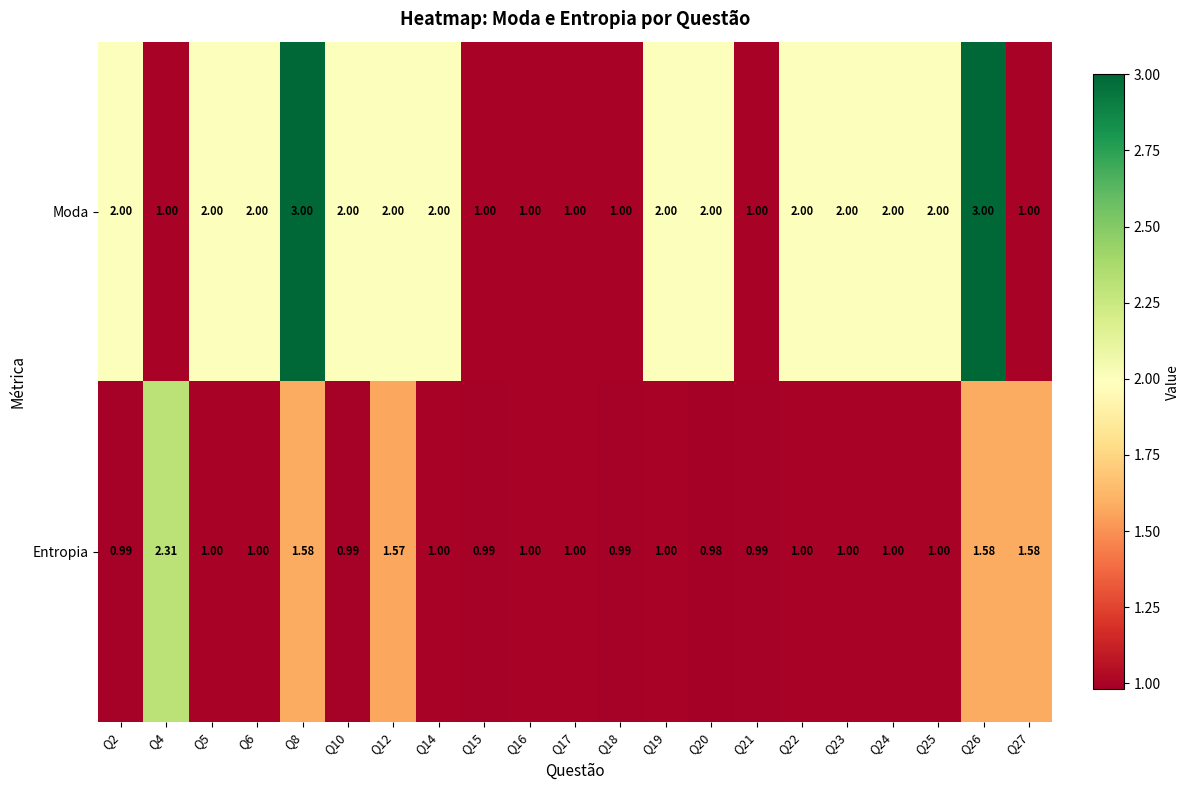

Which series changed the most between Q12 and Q27?

Moda